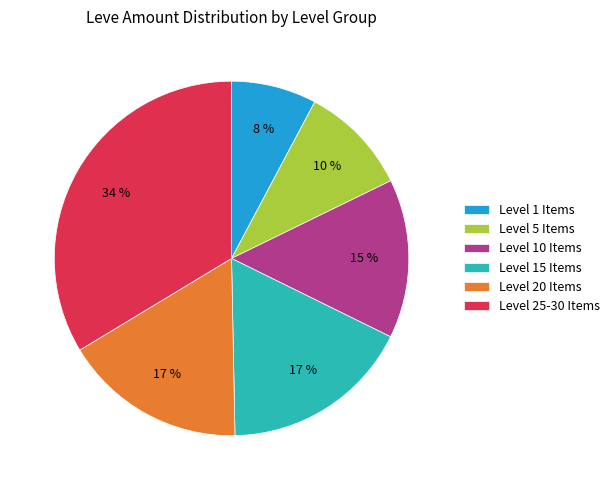

What percentage is the Level 20 Items slice, to the nearest percent?

17%